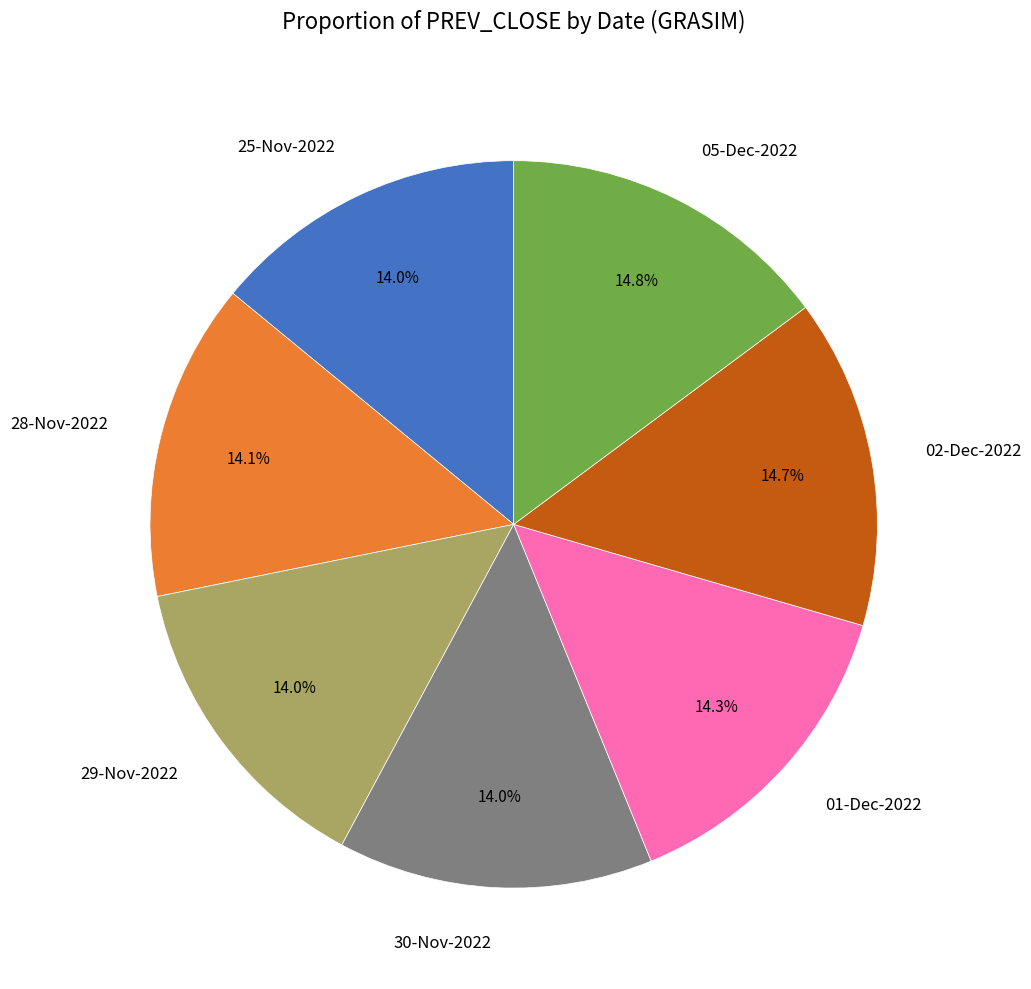

Count the number of slices in the pie.

7